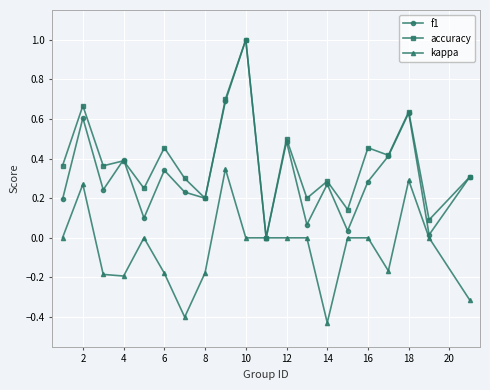

True or false: accuracy has more than 1 points higher than both neighbors.

True